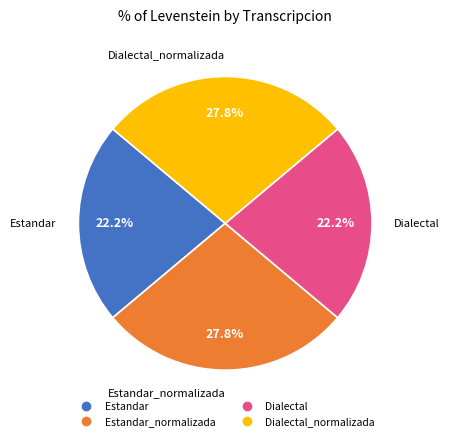

Is there any slice that represents more than half of the pie?

No